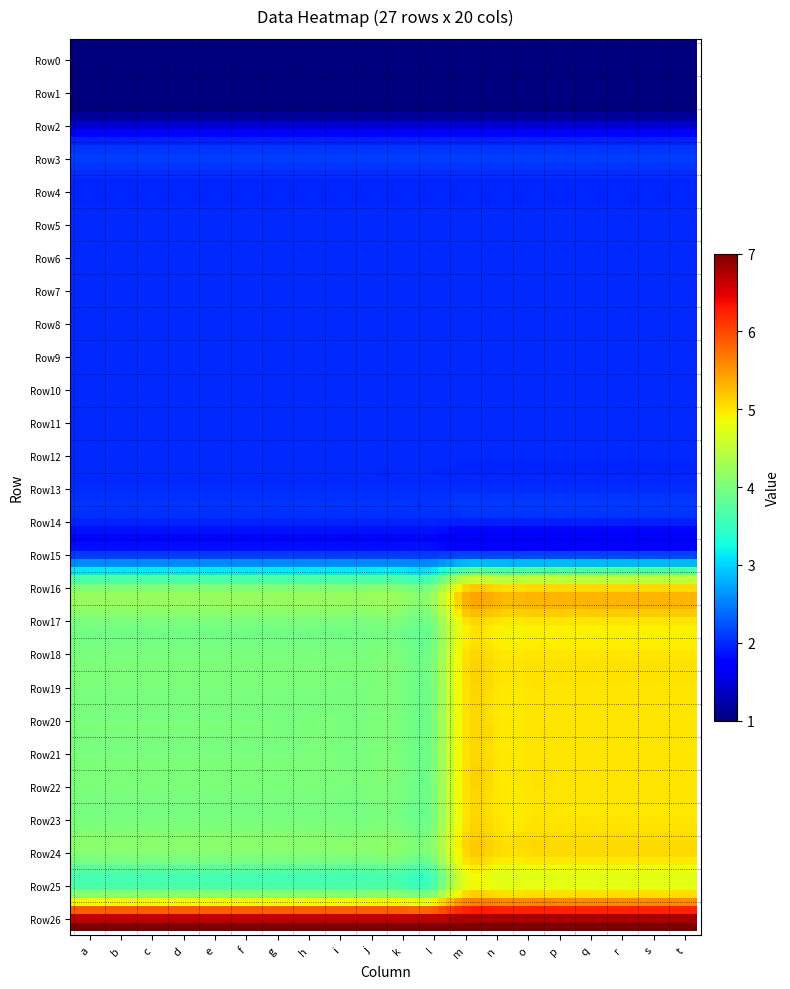

Reading right to left, list all the values displayed in this chart.

Row0: 19=1	18=1	17=1	16=1	15=1	14=1	13=1	12=1	11=1	10=1	9=1	8=1	7=1	6=1	5=1	4=1	3=1	2=1	1=1	0=1
Row1: 19=1	18=1	17=1	16=1	15=1	14=1	13=1	12=1	11=1	10=1	9=1	8=1	7=1	6=1	5=1	4=1	3=1	2=1	1=1	0=1
Row2: 19=1	18=1	17=1	16=1	15=1	14=1	13=1	12=1	11=1	10=1	9=1	8=1	7=1	6=1	5=1	4=1	3=1	2=1	1=1	0=1
Row3: 19=2	18=2	17=2	16=2	15=2	14=2	13=2	12=2	11=2	10=2	9=2	8=2	7=2	6=2	5=2	4=2	3=2	2=2	1=2	0=2
Row4: 19=2	18=2	17=2	16=2	15=2	14=2	13=2	12=2	11=2	10=2	9=2	8=2	7=2	6=2	5=2	4=2	3=2	2=2	1=2	0=2
Row5: 19=2	18=2	17=2	16=2	15=2	14=2	13=2	12=2	11=2	10=2	9=2	8=2	7=2	6=2	5=2	4=2	3=2	2=2	1=2	0=2
Row6: 19=2	18=2	17=2	16=2	15=2	14=2	13=2	12=2	11=2	10=2	9=2	8=2	7=2	6=2	5=2	4=2	3=2	2=2	1=2	0=2
Row7: 19=2	18=2	17=2	16=2	15=2	14=2	13=2	12=2	11=2	10=2	9=2	8=2	7=2	6=2	5=2	4=2	3=2	2=2	1=2	0=2
Row8: 19=2	18=2	17=2	16=2	15=2	14=2	13=2	12=2	11=2	10=2	9=2	8=2	7=2	6=2	5=2	4=2	3=2	2=2	1=2	0=2
Row9: 19=2	18=2	17=2	16=2	15=2	14=2	13=2	12=2	11=2	10=2	9=2	8=2	7=2	6=2	5=2	4=2	3=2	2=2	1=2	0=2
Row10: 19=2	18=2	17=2	16=2	15=2	14=2	13=2	12=2	11=2	10=2	9=2	8=2	7=2	6=2	5=2	4=2	3=2	2=2	1=2	0=2
Row11: 19=2	18=2	17=2	16=2	15=2	14=2	13=2	12=2	11=2	10=2	9=2	8=2	7=2	6=2	5=2	4=2	3=2	2=2	1=2	0=2
Row12: 19=2	18=2	17=2	16=2	15=2	14=2	13=2	12=2	11=2	10=2	9=2	8=2	7=2	6=2	5=2	4=2	3=2	2=2	1=2	0=2
Row13: 19=2	18=2	17=2	16=2	15=2	14=2	13=2	12=2	11=2	10=2	9=2	8=2	7=2	6=2	5=2	4=2	3=2	2=2	1=2	0=2
Row14: 19=2	18=2	17=2	16=2	15=2	14=2	13=2	12=2	11=2	10=2	9=2	8=2	7=2	6=2	5=2	4=2	3=2	2=2	1=2	0=2
Row15: 19=2	18=2	17=2	16=2	15=2	14=2	13=2	12=2	11=2	10=2	9=2	8=2	7=2	6=2	5=2	4=2	3=2	2=2	1=2	0=2
Row16: 19=5	18=5	17=5	16=5	15=5	14=5	13=5	12=5	11=4	10=4	9=4	8=4	7=4	6=4	5=4	4=4	3=4	2=4	1=4	0=4
Row17: 19=5	18=5	17=5	16=5	15=5	14=5	13=5	12=5	11=4	10=4	9=4	8=4	7=4	6=4	5=4	4=4	3=4	2=4	1=4	0=4
Row18: 19=5	18=5	17=5	16=5	15=5	14=5	13=5	12=5	11=4	10=4	9=4	8=4	7=4	6=4	5=4	4=4	3=4	2=4	1=4	0=4
Row19: 19=5	18=5	17=5	16=5	15=5	14=5	13=5	12=5	11=4	10=4	9=4	8=4	7=4	6=4	5=4	4=4	3=4	2=4	1=4	0=4
Row20: 19=5	18=5	17=5	16=5	15=5	14=5	13=5	12=5	11=4	10=4	9=4	8=4	7=4	6=4	5=4	4=4	3=4	2=4	1=4	0=4
Row21: 19=5	18=5	17=5	16=5	15=5	14=5	13=5	12=5	11=4	10=4	9=4	8=4	7=4	6=4	5=4	4=4	3=4	2=4	1=4	0=4
Row22: 19=5	18=5	17=5	16=5	15=5	14=5	13=5	12=5	11=4	10=4	9=4	8=4	7=4	6=4	5=4	4=4	3=4	2=4	1=4	0=4
Row23: 19=5	18=5	17=5	16=5	15=5	14=5	13=5	12=5	11=4	10=4	9=4	8=4	7=4	6=4	5=4	4=4	3=4	2=4	1=4	0=4
Row24: 19=5	18=5	17=5	16=5	15=5	14=5	13=5	12=5	11=4	10=4	9=4	8=4	7=4	6=4	5=4	4=4	3=4	2=4	1=4	0=4
Row25: 19=5	18=5	17=5	16=5	15=5	14=5	13=5	12=5	11=4	10=4	9=4	8=4	7=4	6=4	5=4	4=4	3=4	2=4	1=4	0=4
Row26: 19=7	18=7	17=7	16=7	15=7	14=7	13=7	12=7	11=7	10=7	9=7	8=7	7=7	6=7	5=7	4=7	3=7	2=7	1=7	0=7